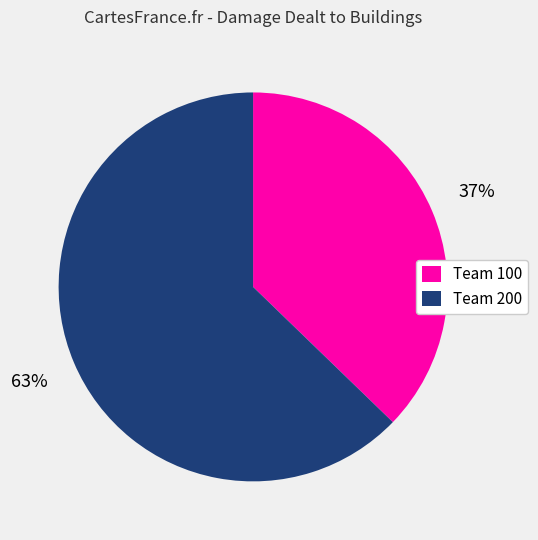

To the nearest percent, what is the average slice percentage?

50%